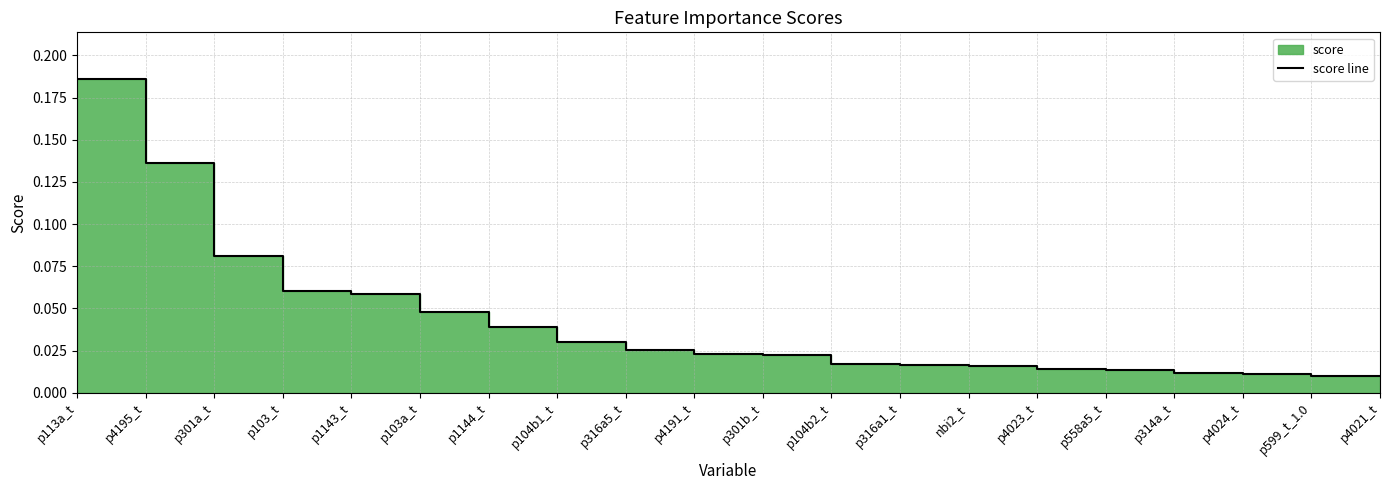

The chart shows a value of 0.0 at p4023_t. True or false?

False